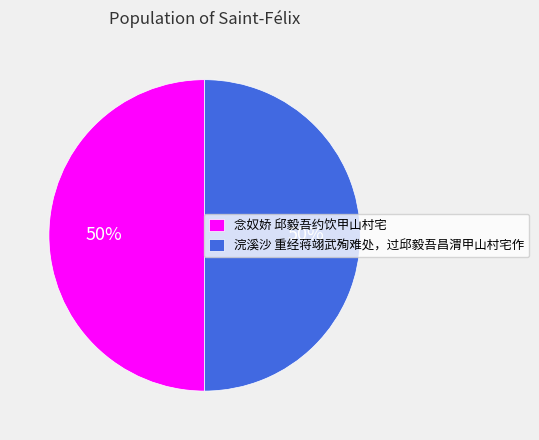

To the nearest percent, what is the combined percentage of 浣溪沙 重经蒋翊武殉难处，过邱毅吾昌渭甲山村宅作 and 念奴娇 邱毅吾约饮甲山村宅?

100%